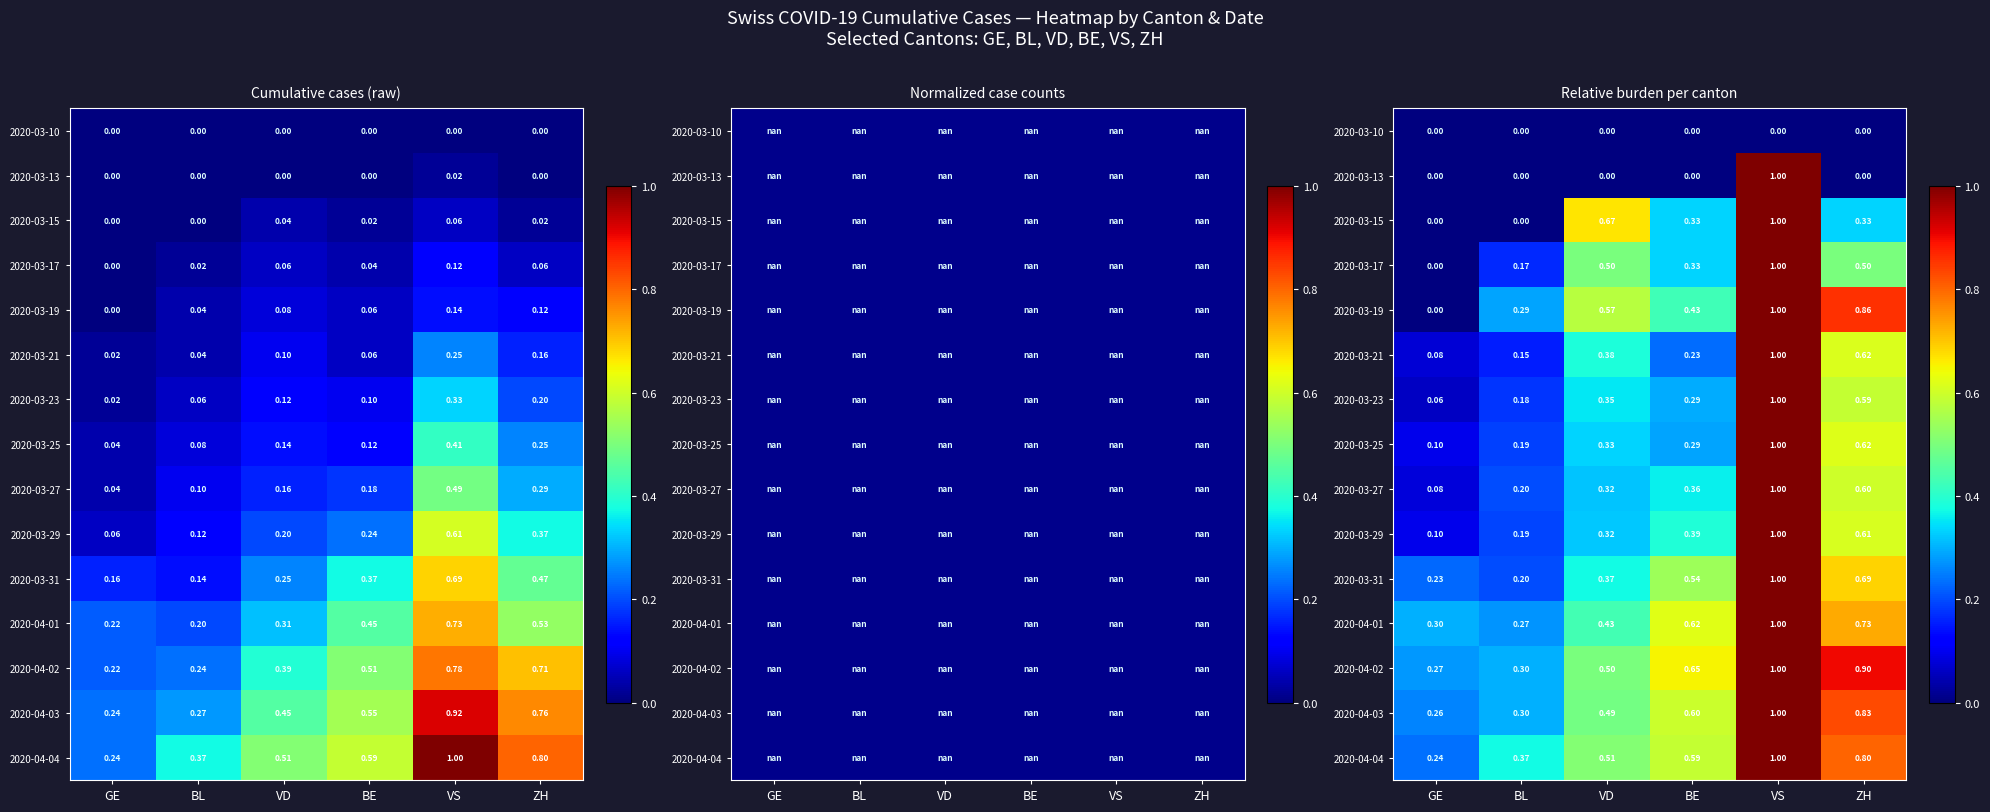

Between VD and BE, which is larger?

VD